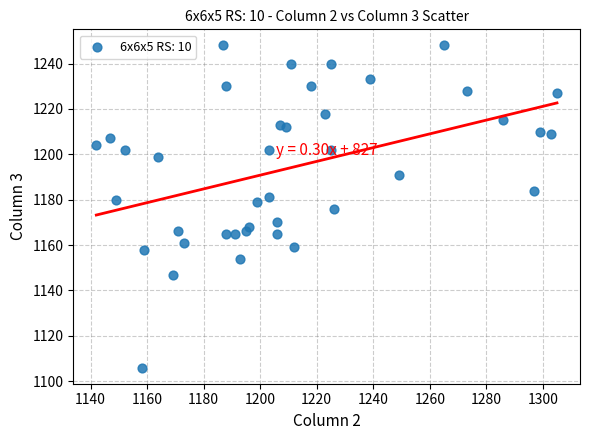

What is the range of Y values (max minus min)?

142